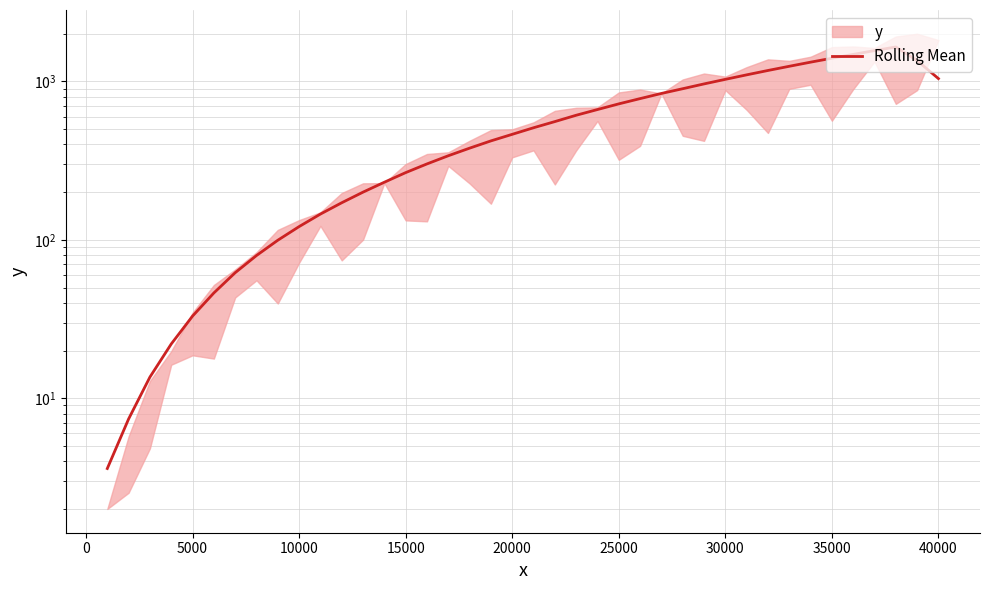

How many interior local peaks (higher than both neighbors) does the data have?

1